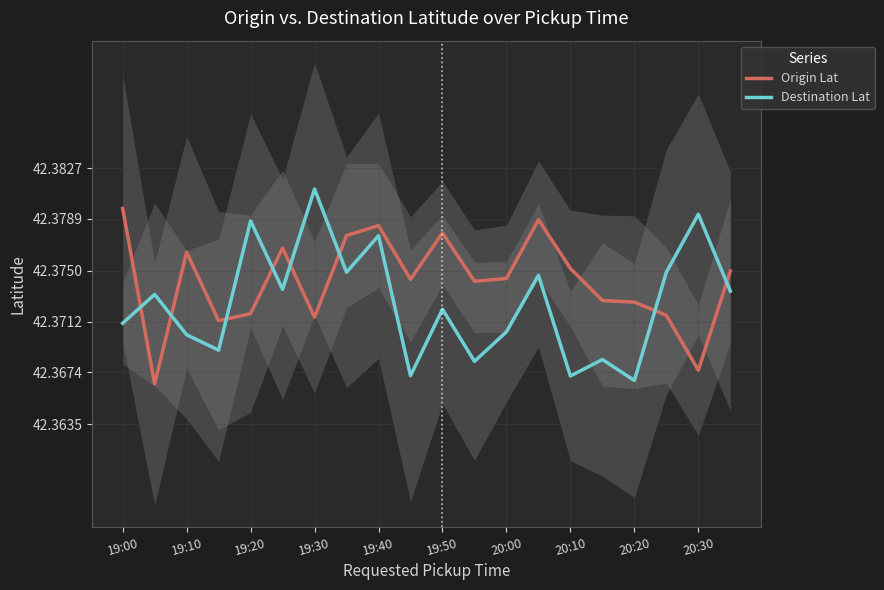

List the series in order of their overall mean, highest first.

Origin Lat, Destination Lat